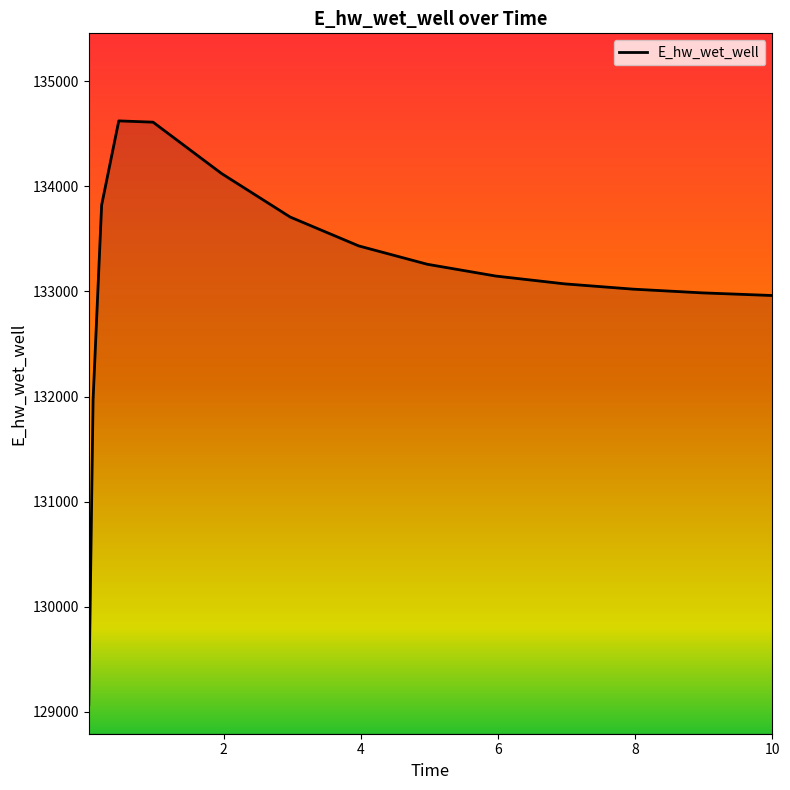

What is the sum of all values?

1996768.8